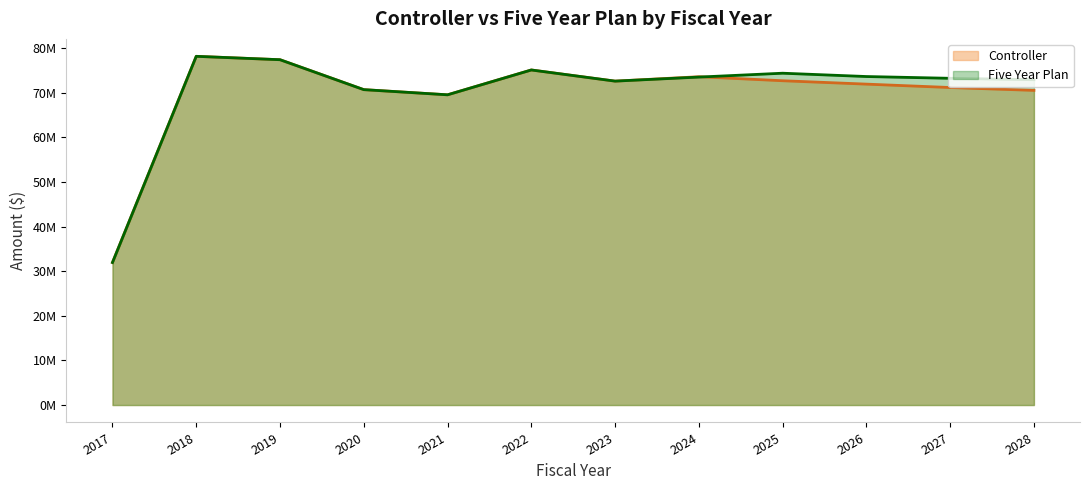

Where is Five Year Plan nearest to the value 55047579?

2021